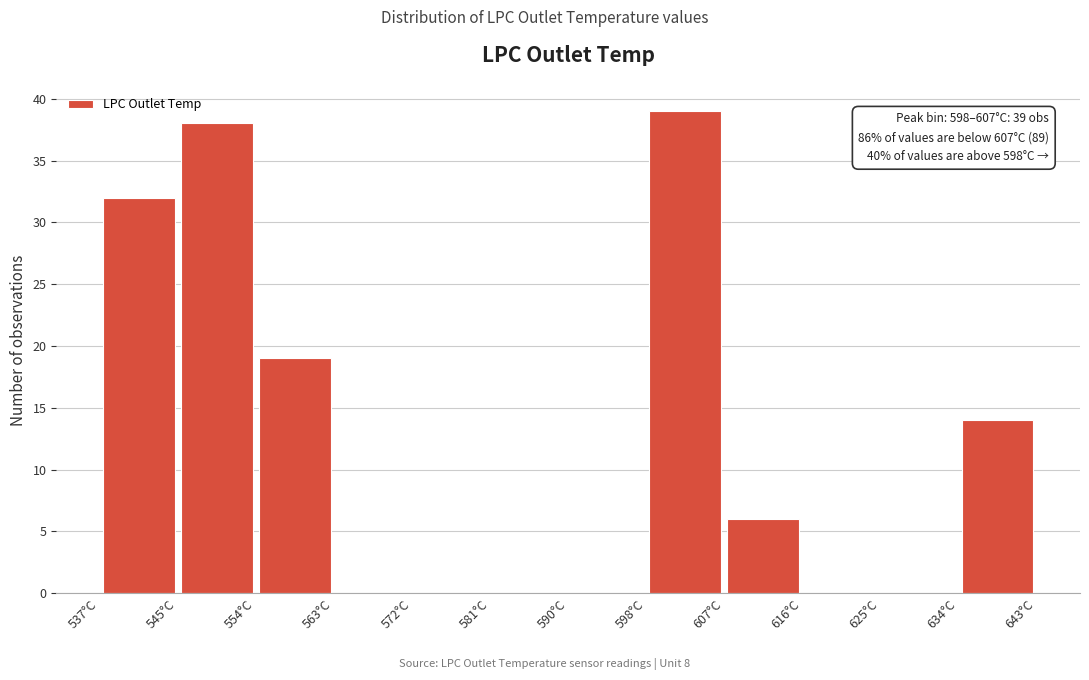

Over which range of the x-axis is the bar tallest?

598 to 607